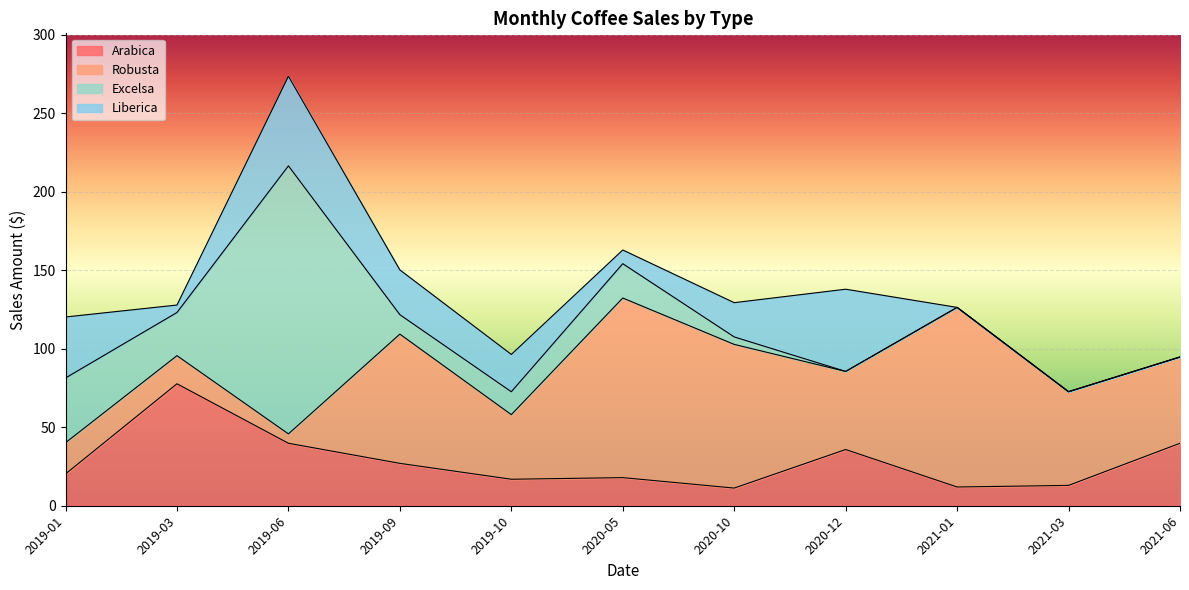

Reading left to right, transcribe all the data shown in this chart.

Arabica: 20.2	77.7	39.8	27.0	16.9	17.9	11.2	35.8	11.9	12.9	39.8
Robusta: 19.9	17.9	6.0	82.3	41.2	114.4	91.5	49.8	114.4	59.7	55.0
Excelsa: 41.2	27.5	170.8	12.4	14.6	21.9	4.8	0.0	0.0	0.0	0.0
Liberica: 38.9	4.8	57.1	28.5	23.8	8.7	21.8	52.4	0.0	0.0	0.0